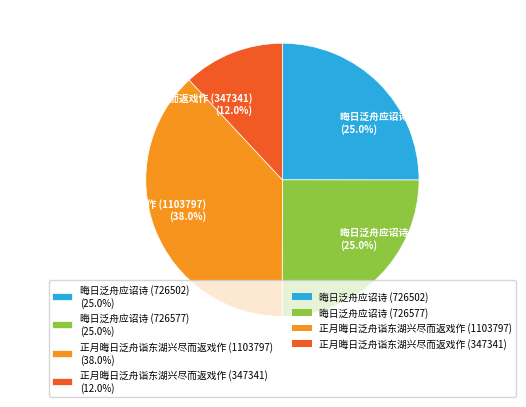

What is the ratio of the value at 正月晦日泛舟诣东湖兴尽而返戏作 (1103797) to the value at 正月晦日泛舟诣东湖兴尽而返戏作 (347341)?

3.2